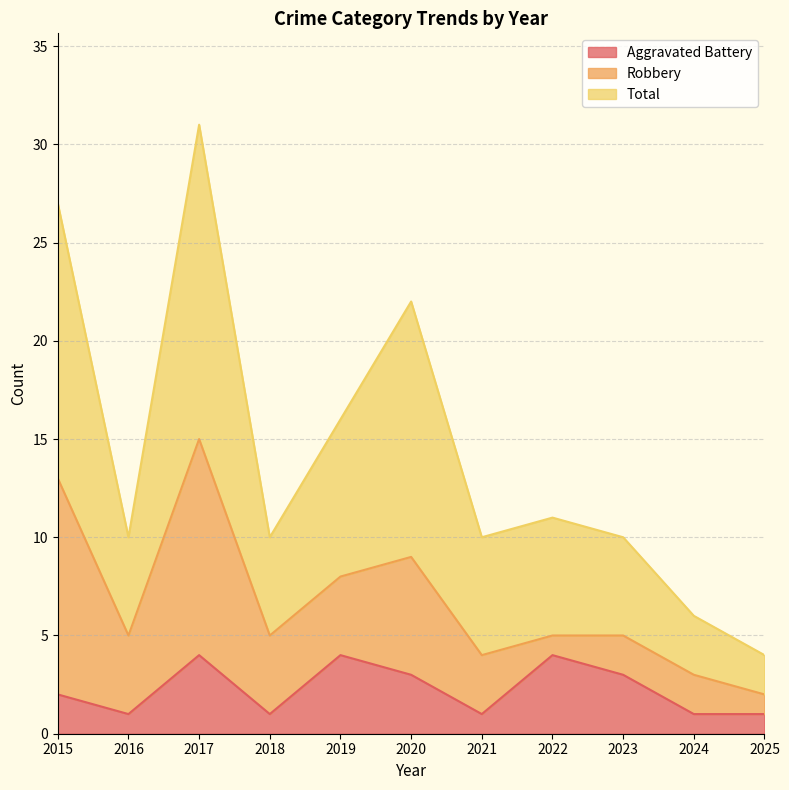

What is the minimum value for Total?

4